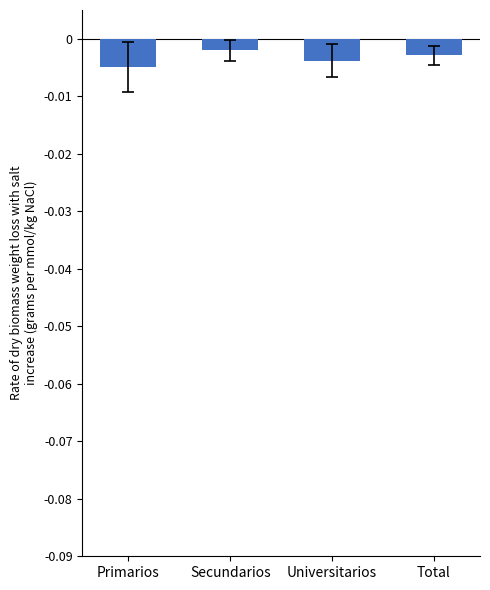

What is the label of the 2nd bar from the right?

Universitarios